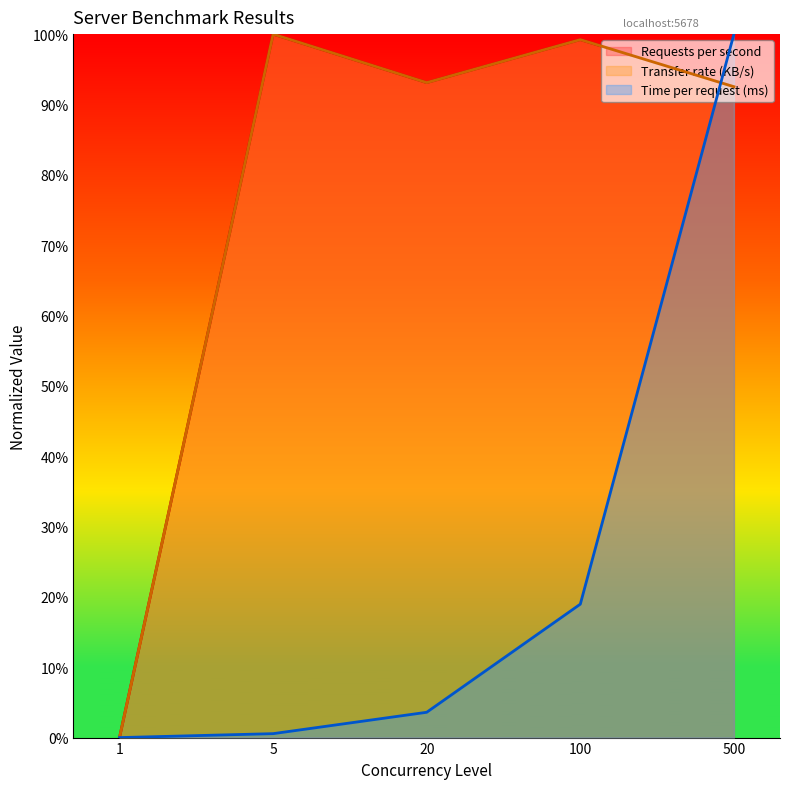

What is the difference between the Time per request (ms) values at 20 and 500?

1.0